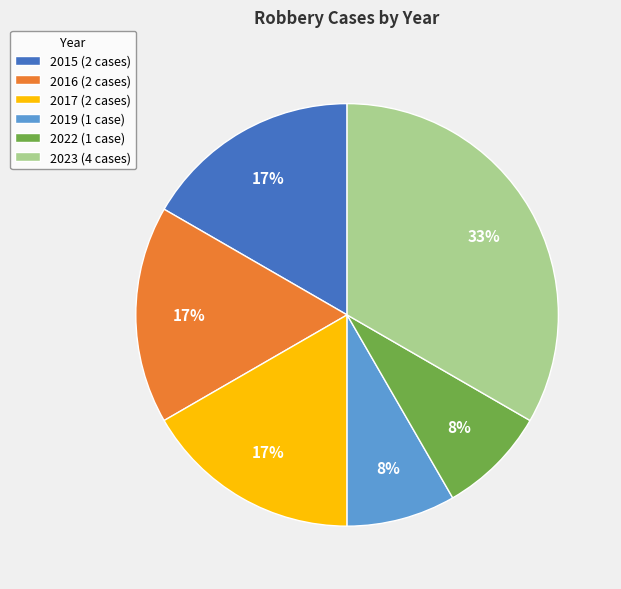

What percentage is the 2017 slice, to the nearest percent?

17%